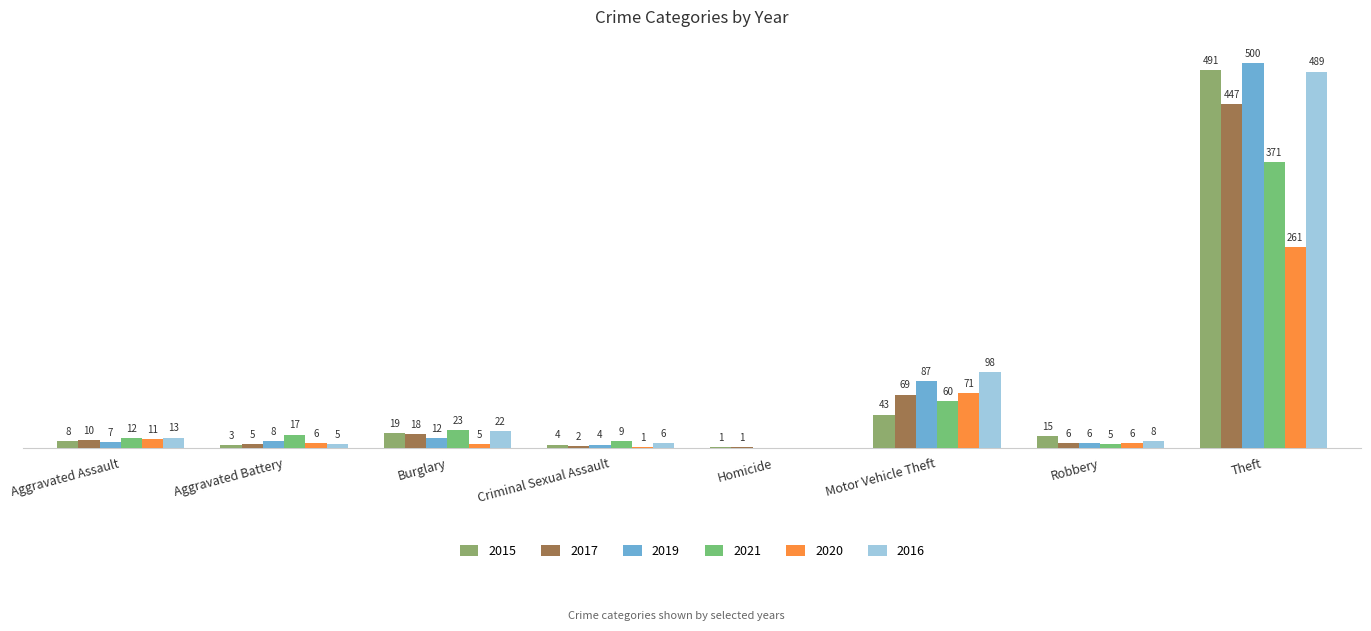

Is the value of 2015 at Homicide greater than the value of 2016 at Aggravated Battery?

No